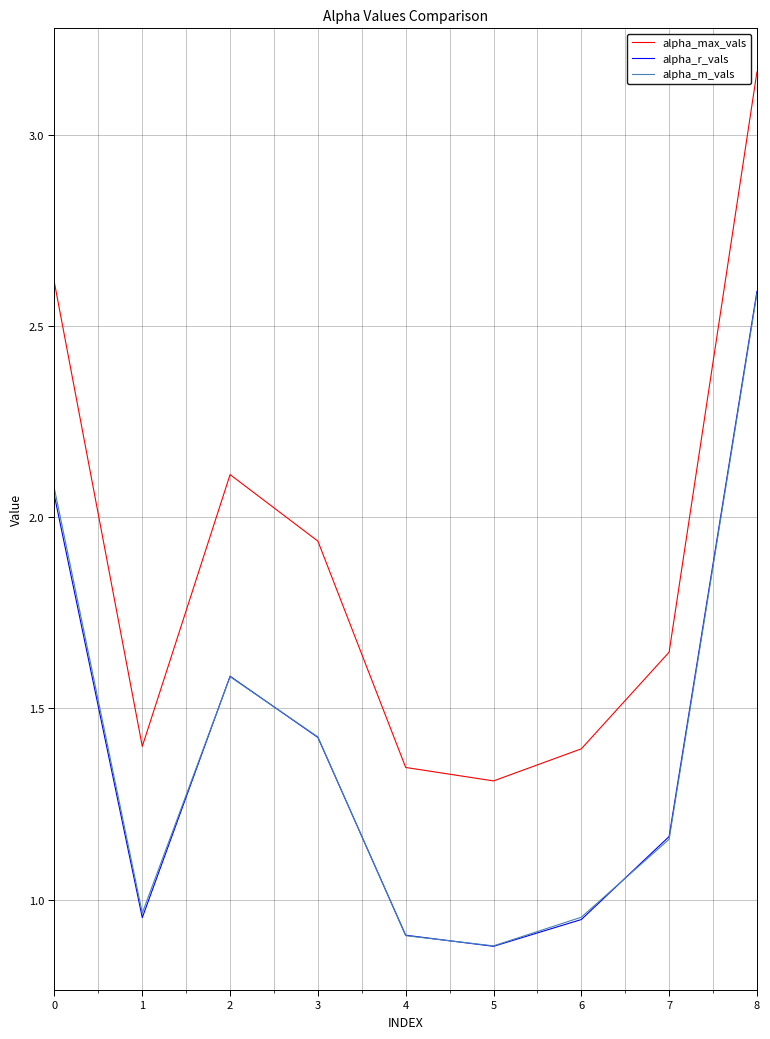

In alpha_m_vals, how many points are higher than both neighbors (excluding endpoints)?

1